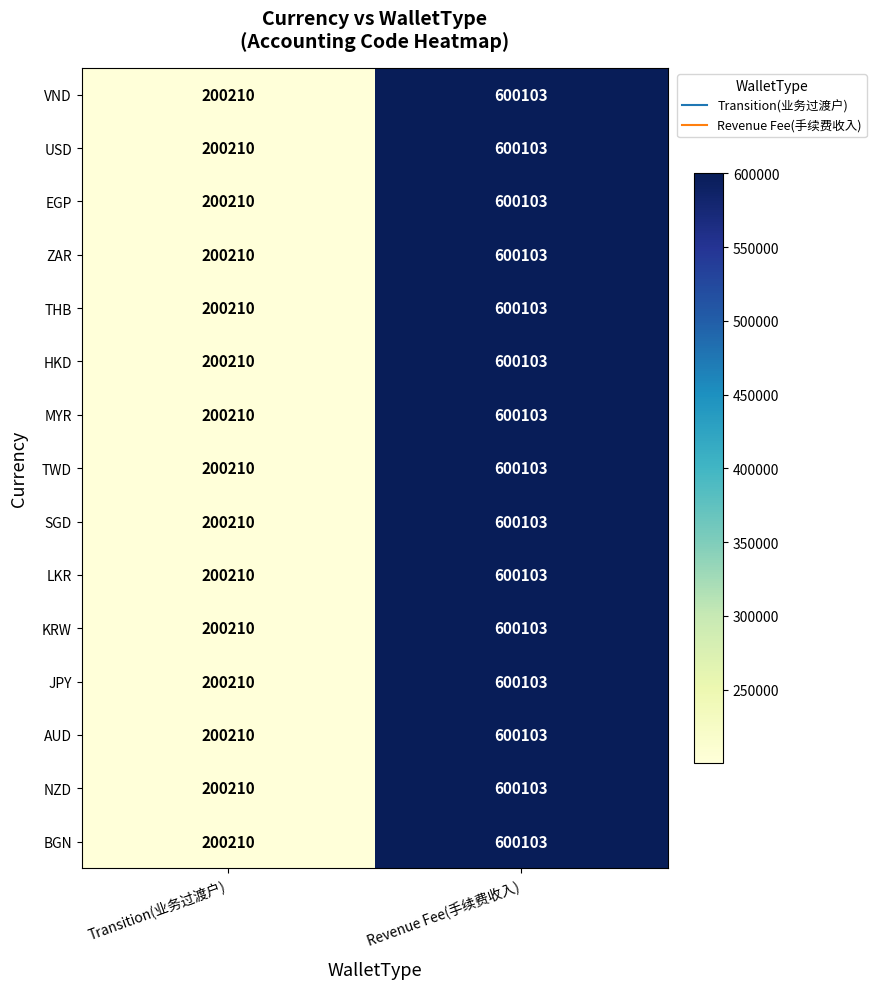

Reading left to right, what are all the values shown in this chart?

VND: Transition(业务过渡户)=200210	Revenue Fee(手续费收入)=600103
USD: Transition(业务过渡户)=200210	Revenue Fee(手续费收入)=600103
EGP: Transition(业务过渡户)=200210	Revenue Fee(手续费收入)=600103
ZAR: Transition(业务过渡户)=200210	Revenue Fee(手续费收入)=600103
THB: Transition(业务过渡户)=200210	Revenue Fee(手续费收入)=600103
HKD: Transition(业务过渡户)=200210	Revenue Fee(手续费收入)=600103
MYR: Transition(业务过渡户)=200210	Revenue Fee(手续费收入)=600103
TWD: Transition(业务过渡户)=200210	Revenue Fee(手续费收入)=600103
SGD: Transition(业务过渡户)=200210	Revenue Fee(手续费收入)=600103
LKR: Transition(业务过渡户)=200210	Revenue Fee(手续费收入)=600103
KRW: Transition(业务过渡户)=200210	Revenue Fee(手续费收入)=600103
JPY: Transition(业务过渡户)=200210	Revenue Fee(手续费收入)=600103
AUD: Transition(业务过渡户)=200210	Revenue Fee(手续费收入)=600103
NZD: Transition(业务过渡户)=200210	Revenue Fee(手续费收入)=600103
BGN: Transition(业务过渡户)=200210	Revenue Fee(手续费收入)=600103